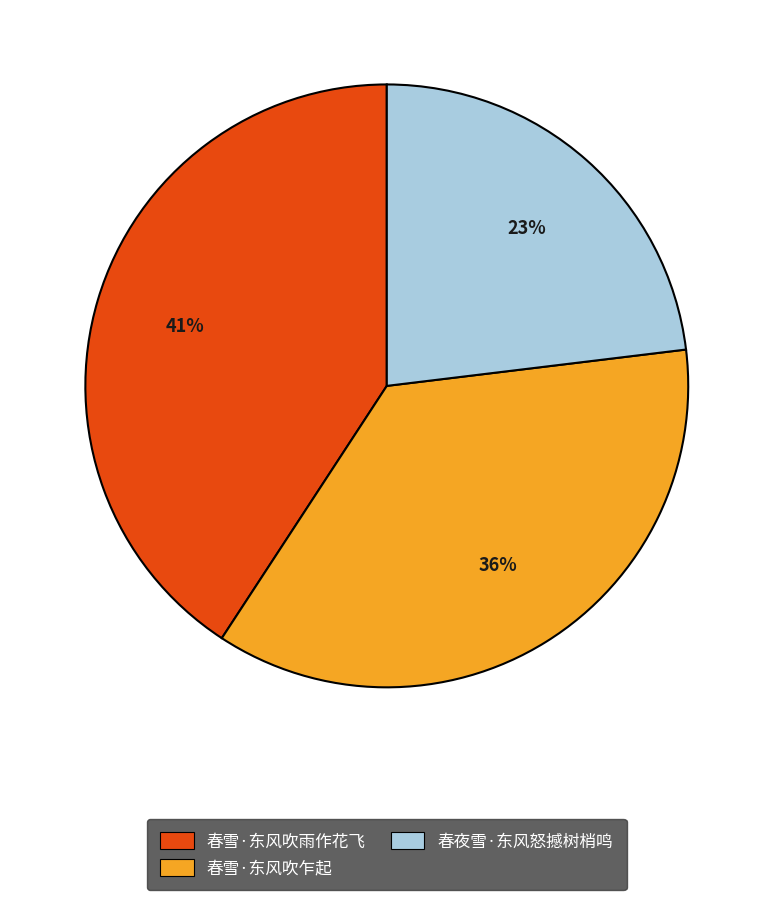

Does 春雪·东风吹雨作花飞 represent more than half of the total?

No